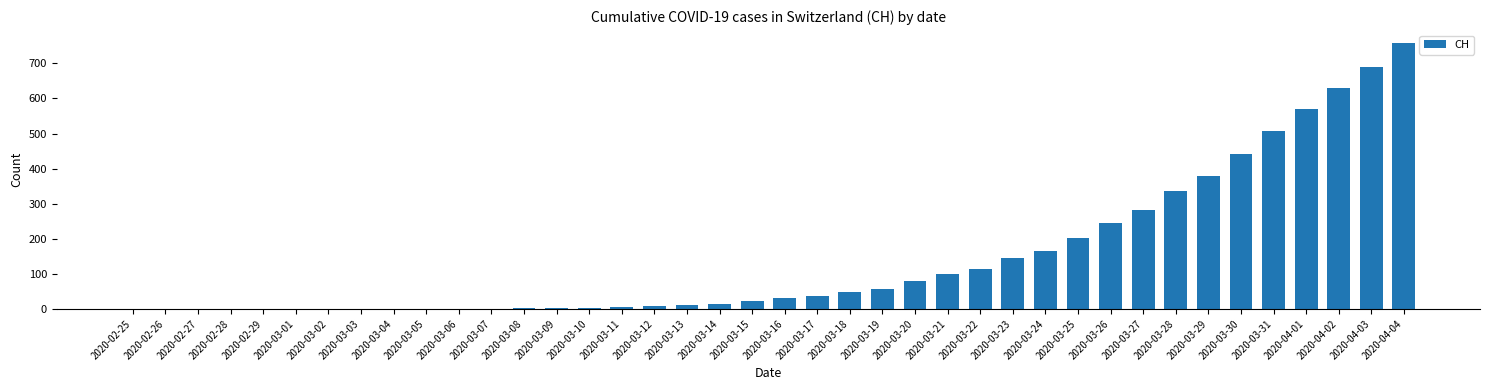

What is the change in value from 2020-02-26 to 2020-04-01?

+569